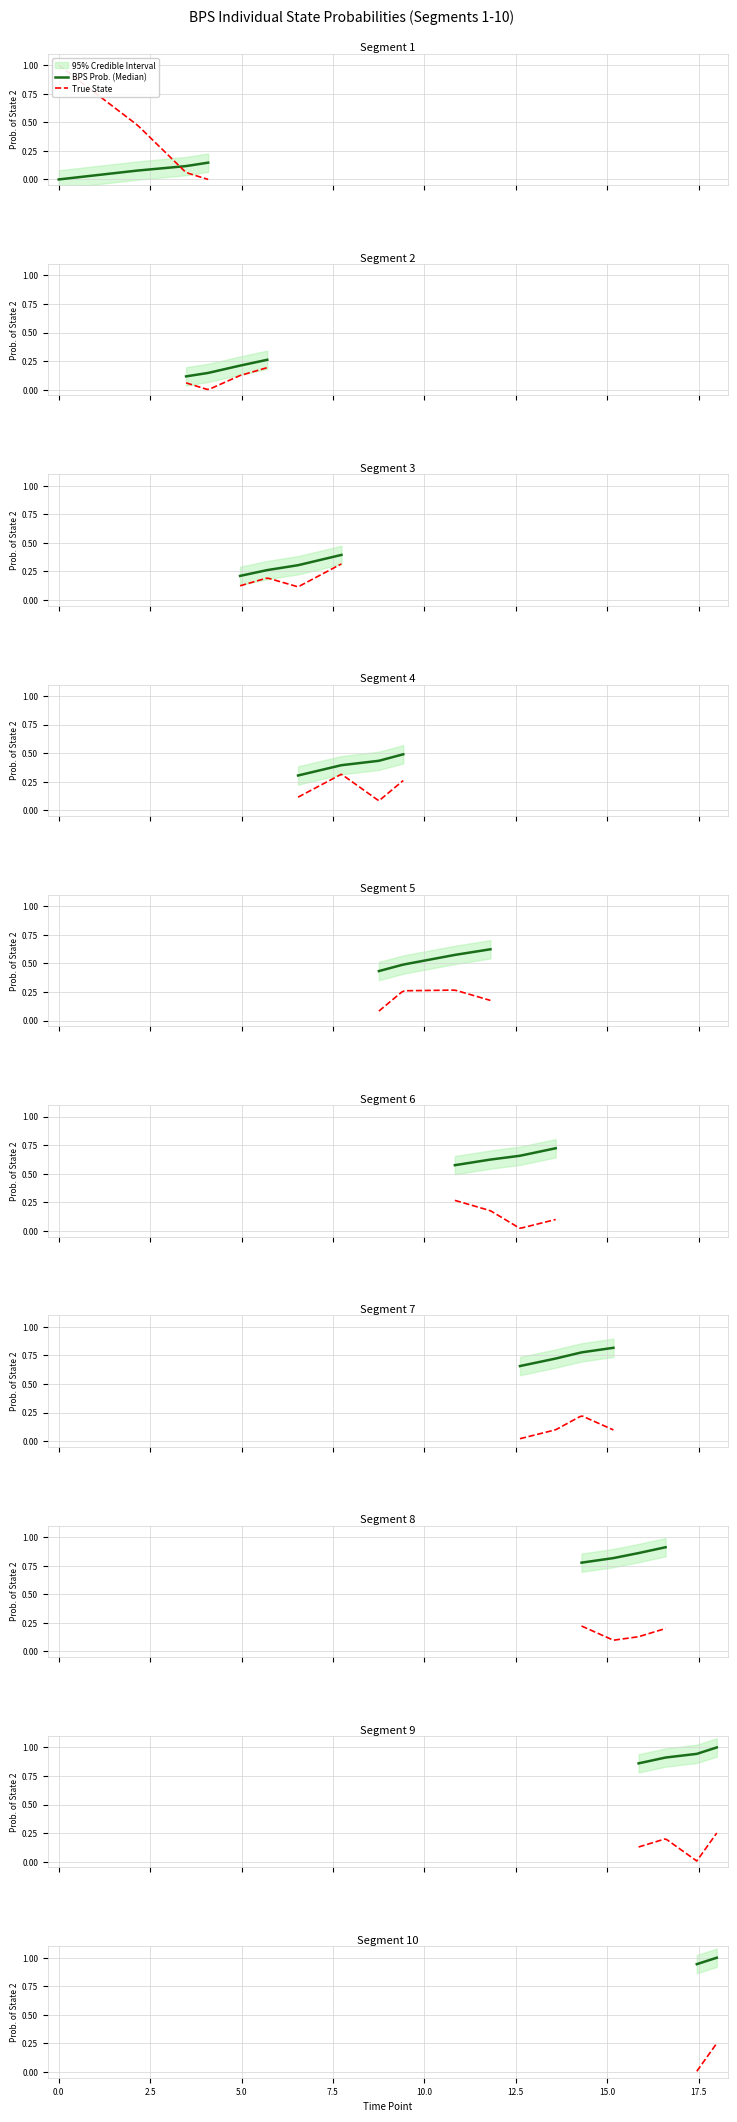

The value of True State at 10.0 is 0.0. True or false?

False